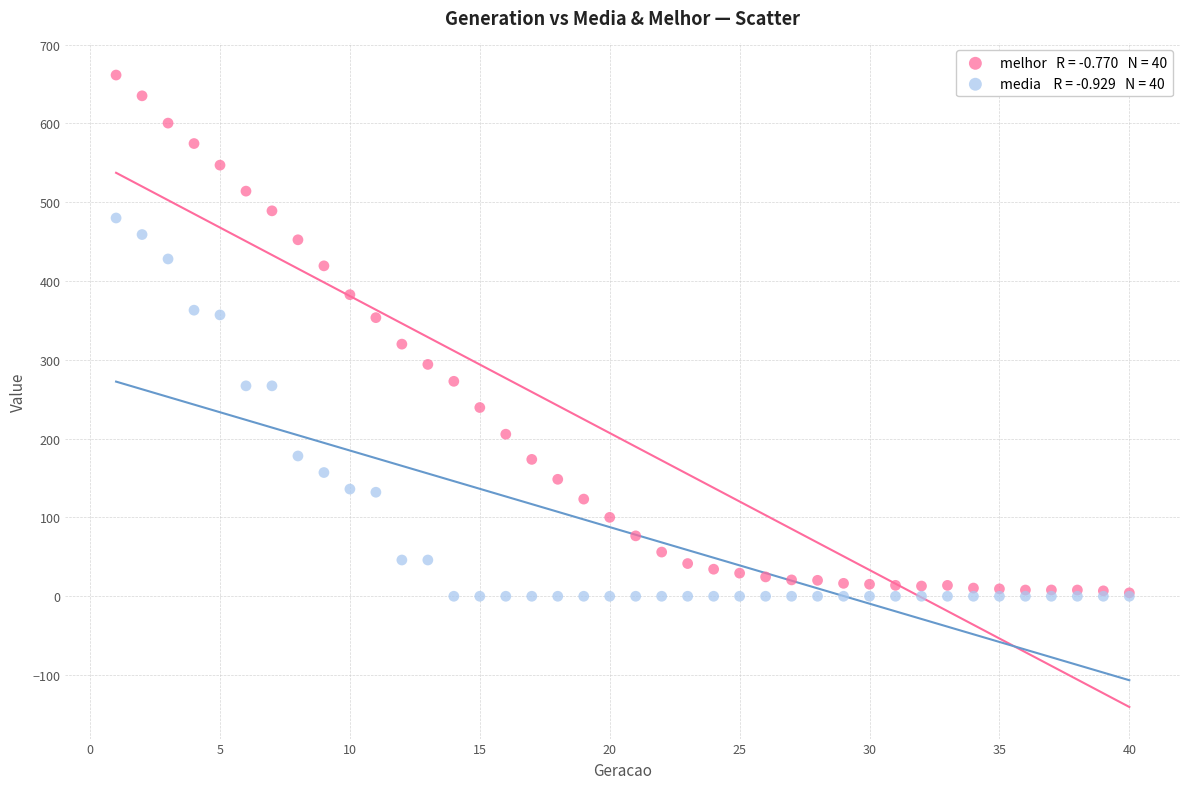

Across all series, what Y value is closest to 330?

319.9